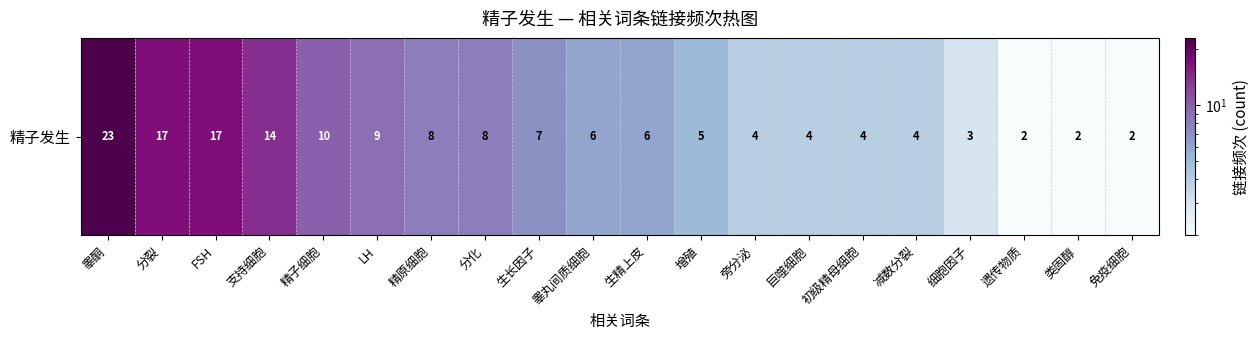

True or false: the data shows 2 at 类固醇.

True